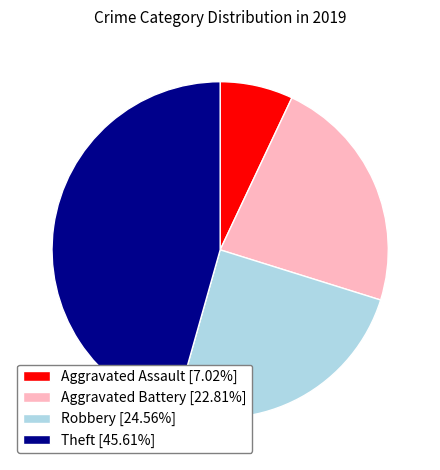

How many slices are in this pie chart?

4